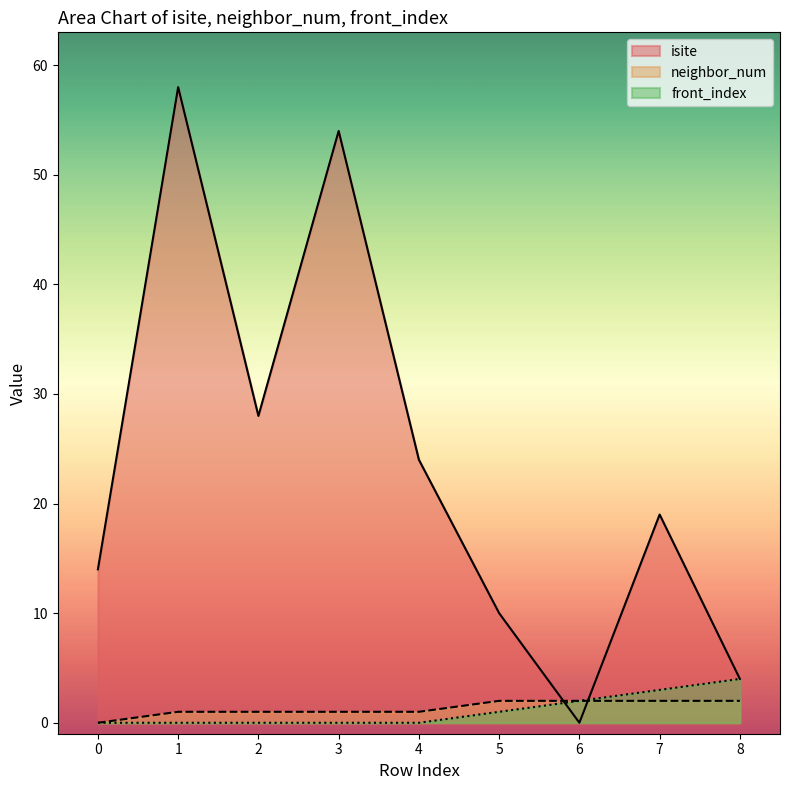

What are all the series names shown in the legend?

isite, neighbor_num, front_index